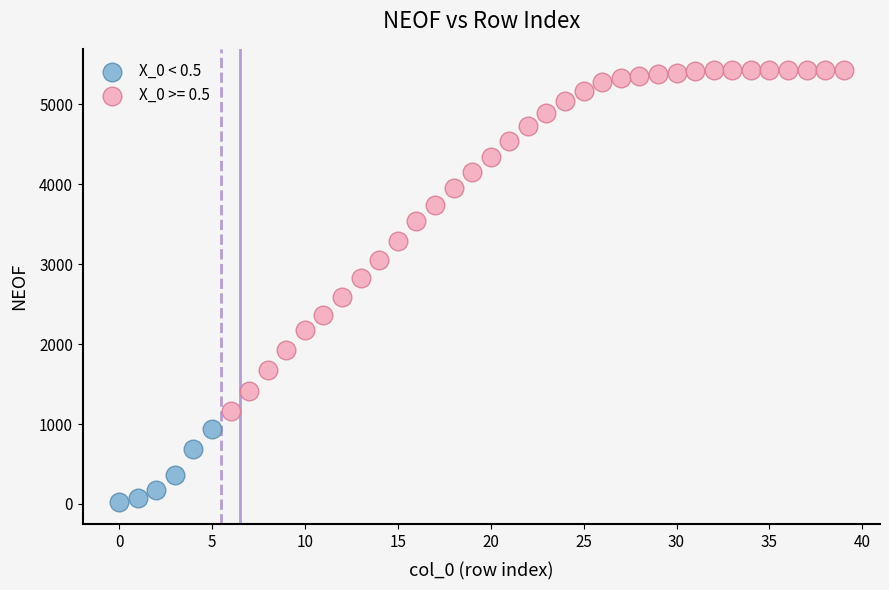

Which series contains the highest Y value?

X_0 >= 0.5